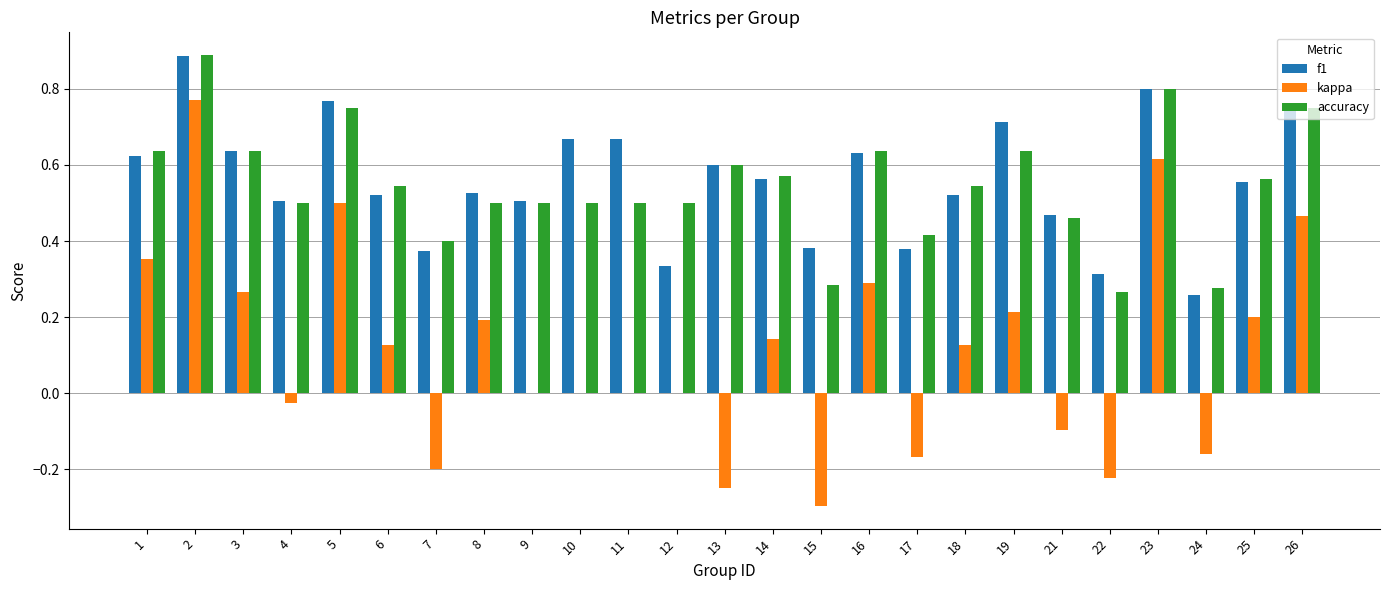

The value of kappa at 9 is 0.0. True or false?

True